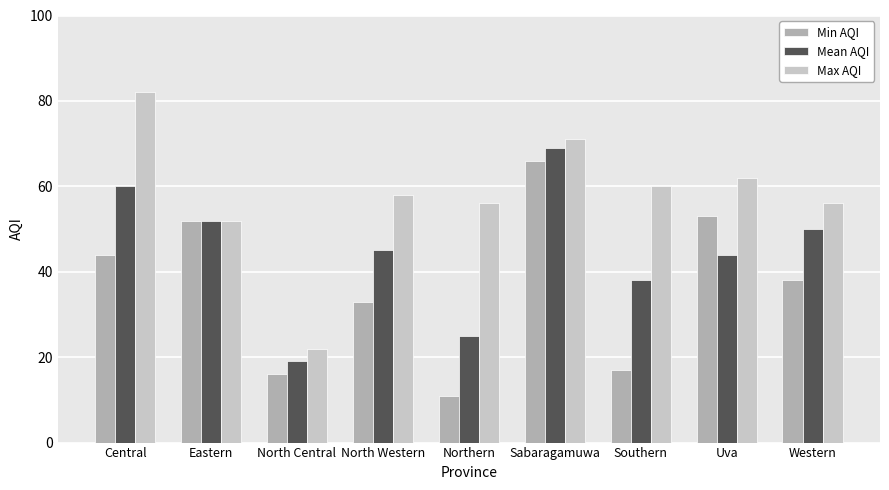

Does the chart contain any negative values?

No